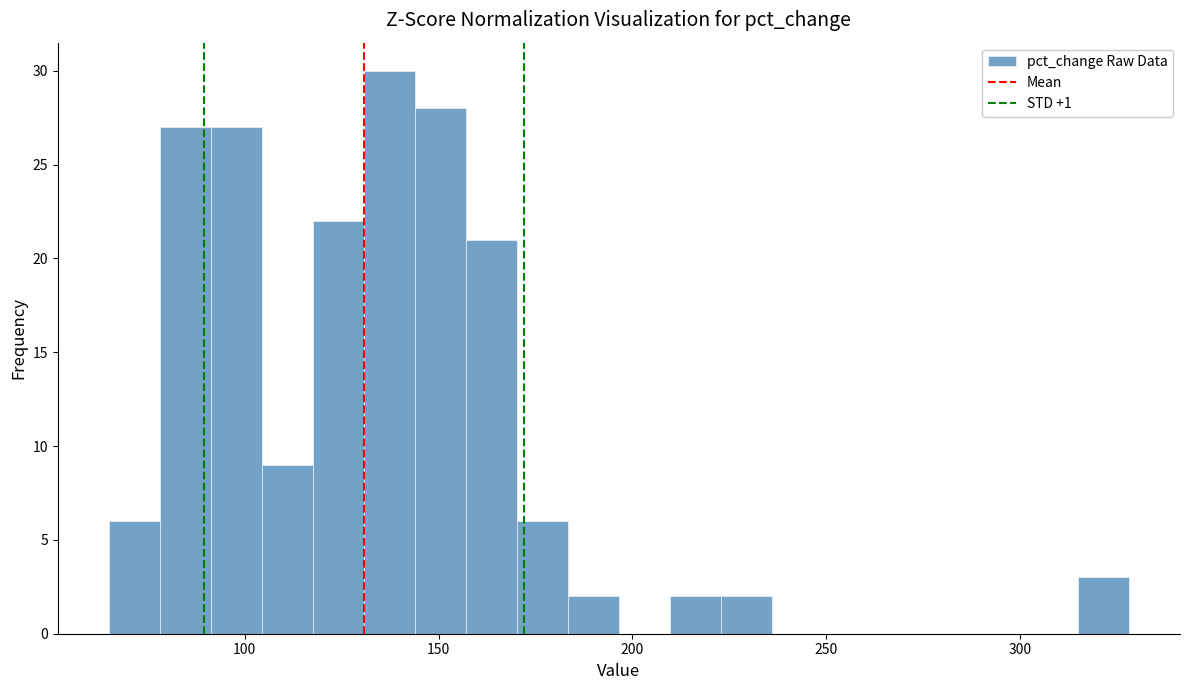

Read against the x-axis, roughly where is the centre of the tallest bar?

135